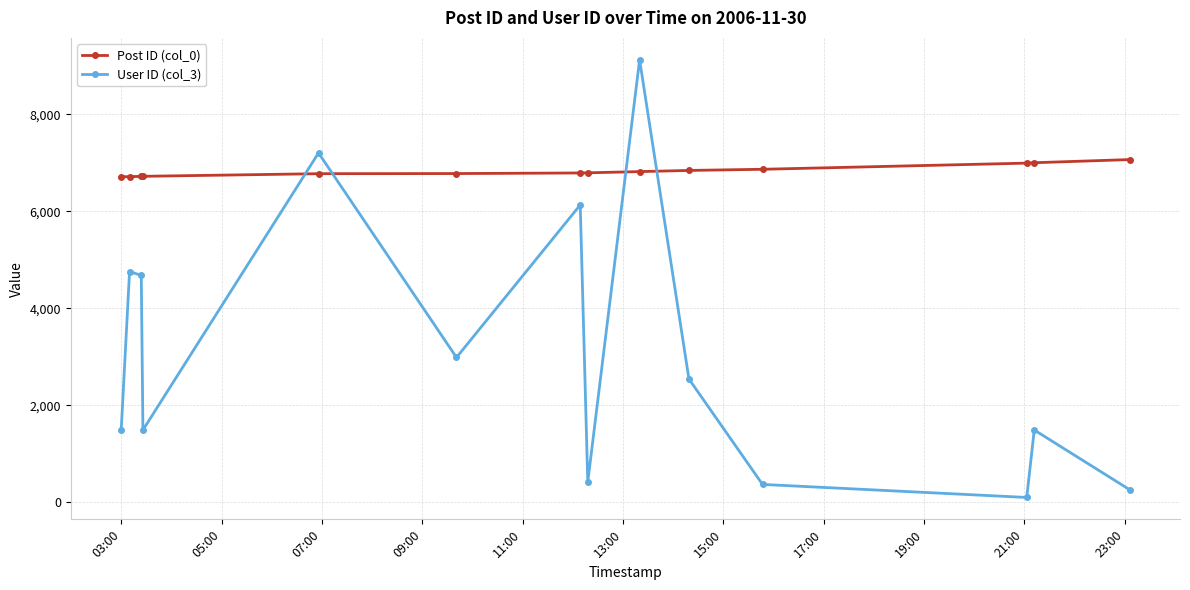

True or false: User ID (col_3) has more than 2 points higher than both neighbors.

True